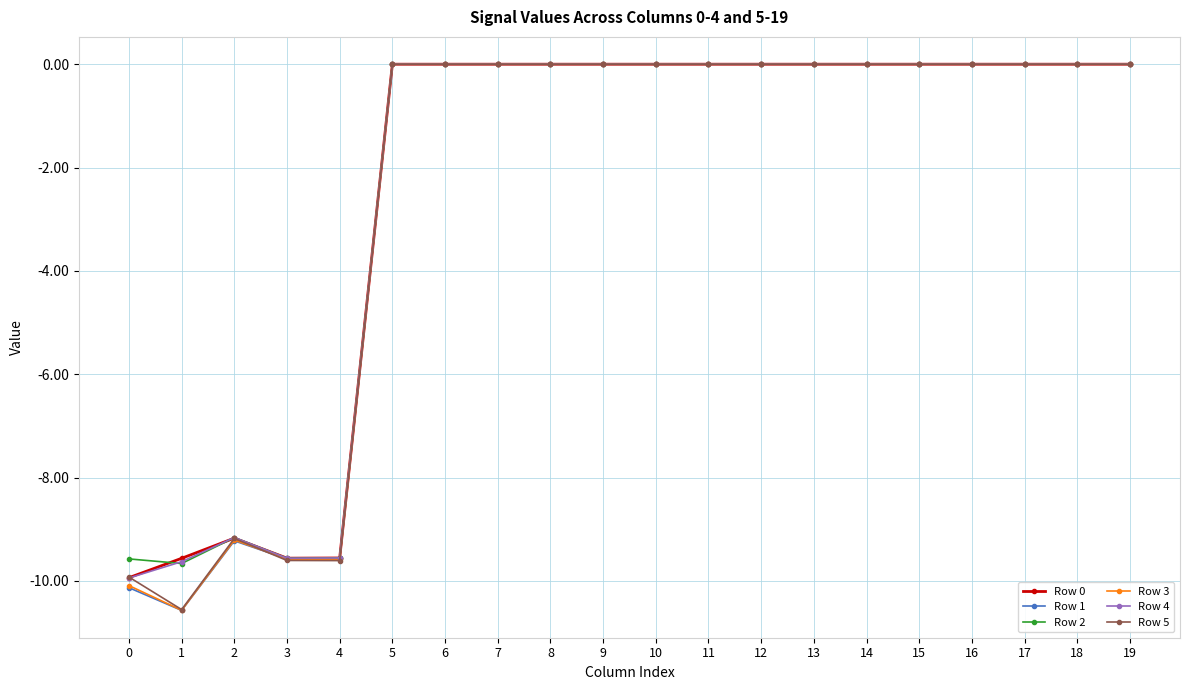

How many lines are shown in the chart?

6